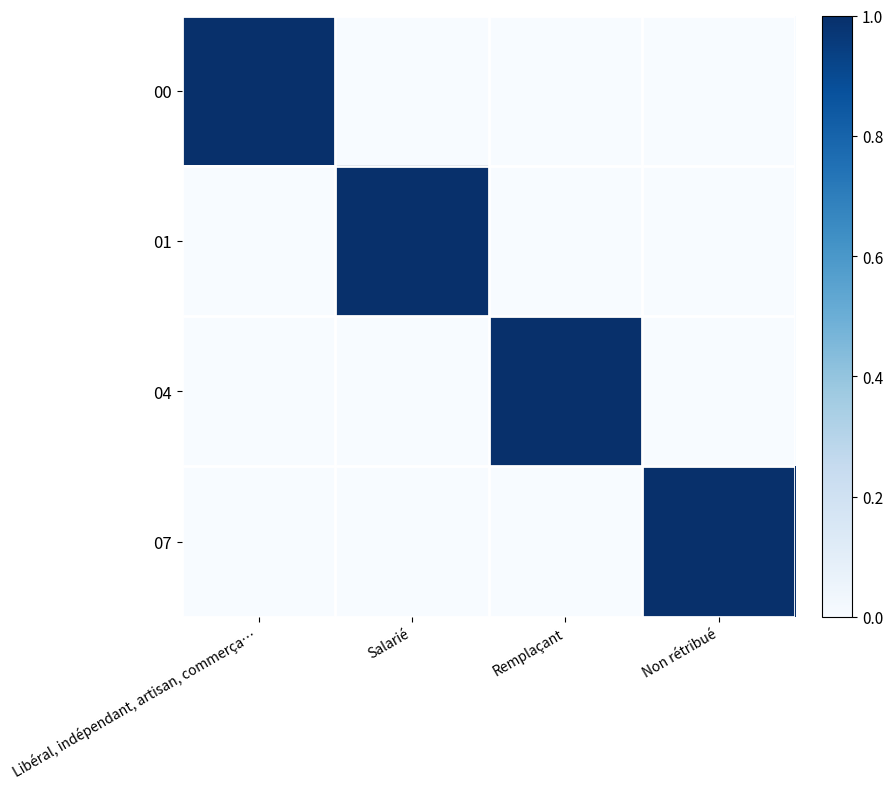

Reading left to right, extract all data points from this chart.

00: Libéral, indépendant, artisan, commerça…=1	Salarié=0	Remplaçant=0	Non rétribué=0
01: Libéral, indépendant, artisan, commerça…=0	Salarié=1	Remplaçant=0	Non rétribué=0
04: Libéral, indépendant, artisan, commerça…=0	Salarié=0	Remplaçant=1	Non rétribué=0
07: Libéral, indépendant, artisan, commerça…=0	Salarié=0	Remplaçant=0	Non rétribué=1